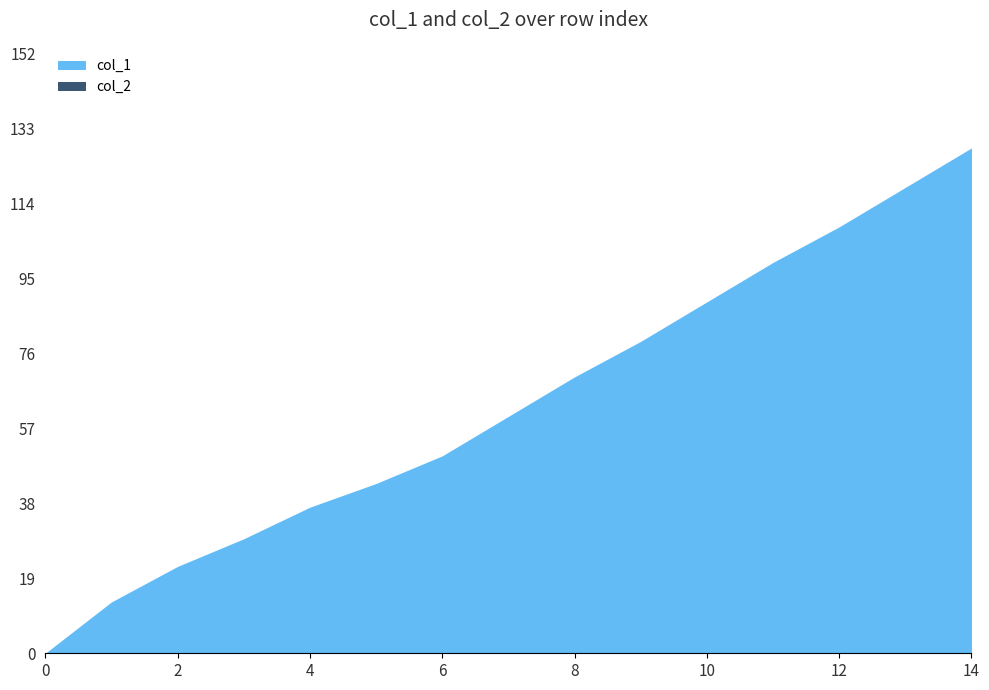

At which category is the sum across all series the highest?

14